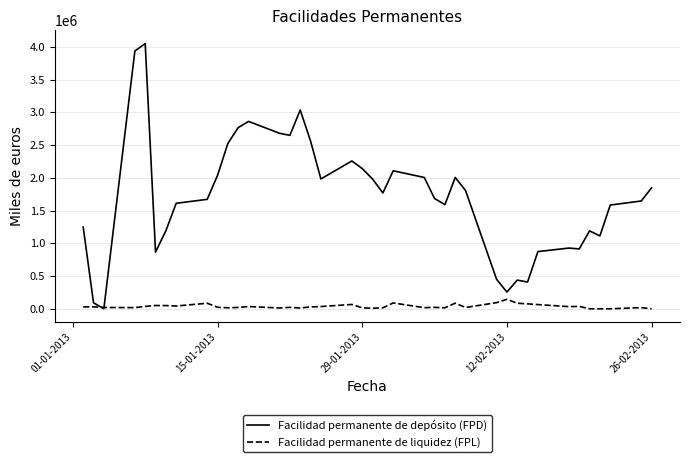

How many categories are shown in the chart?

40